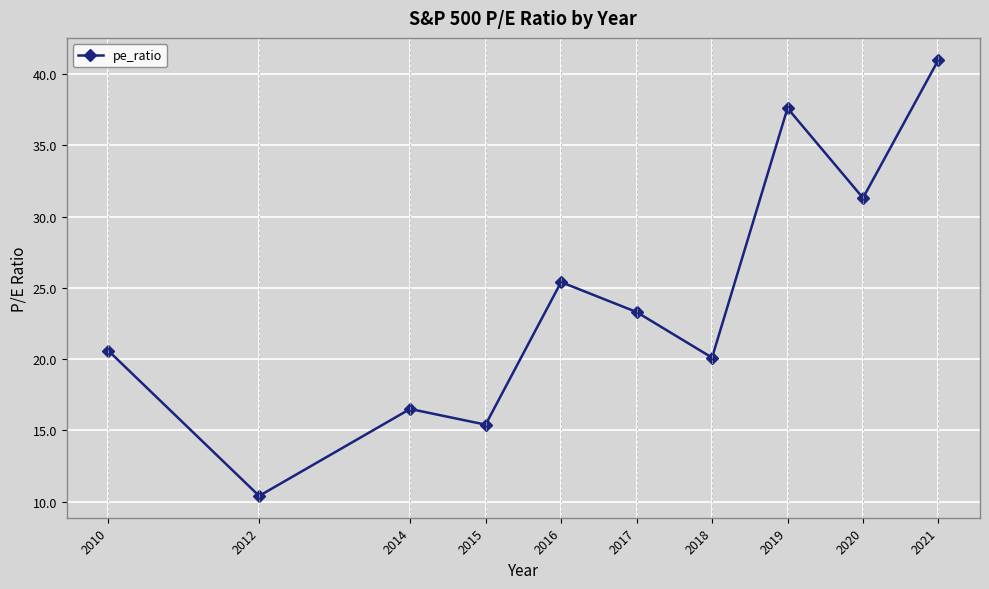

List the labels in order of value, largest first.

2021, 2019, 2020, 2016, 2017, 2010, 2018, 2014, 2015, 2012